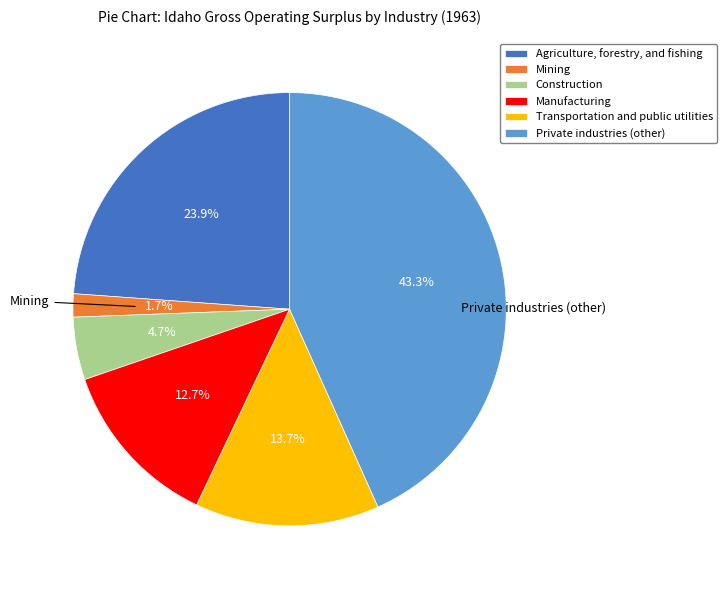

Which category has the biggest portion of the pie?

Private industries (other)